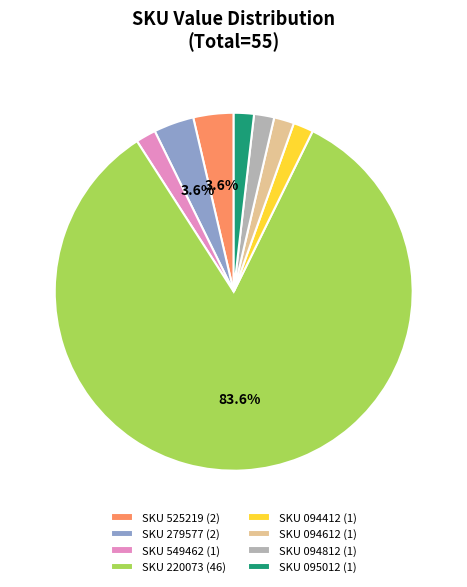

Approximately how many times larger is the value at SKU 549462 (1) compared to SKU 094612 (1)?

1.0